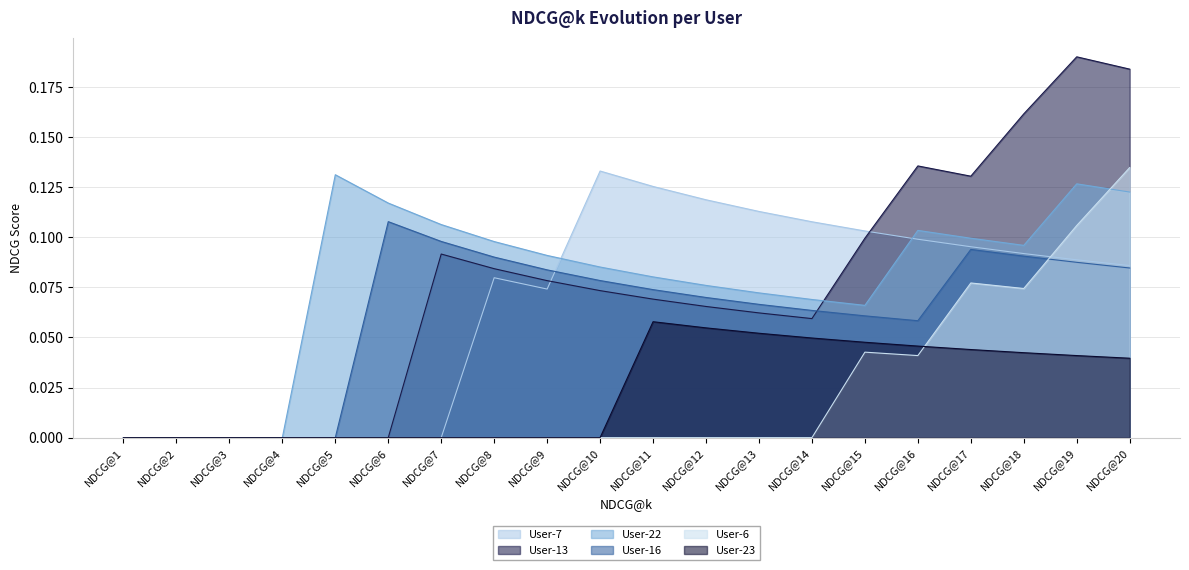

How many User-22 values are between 0 and 1?

20